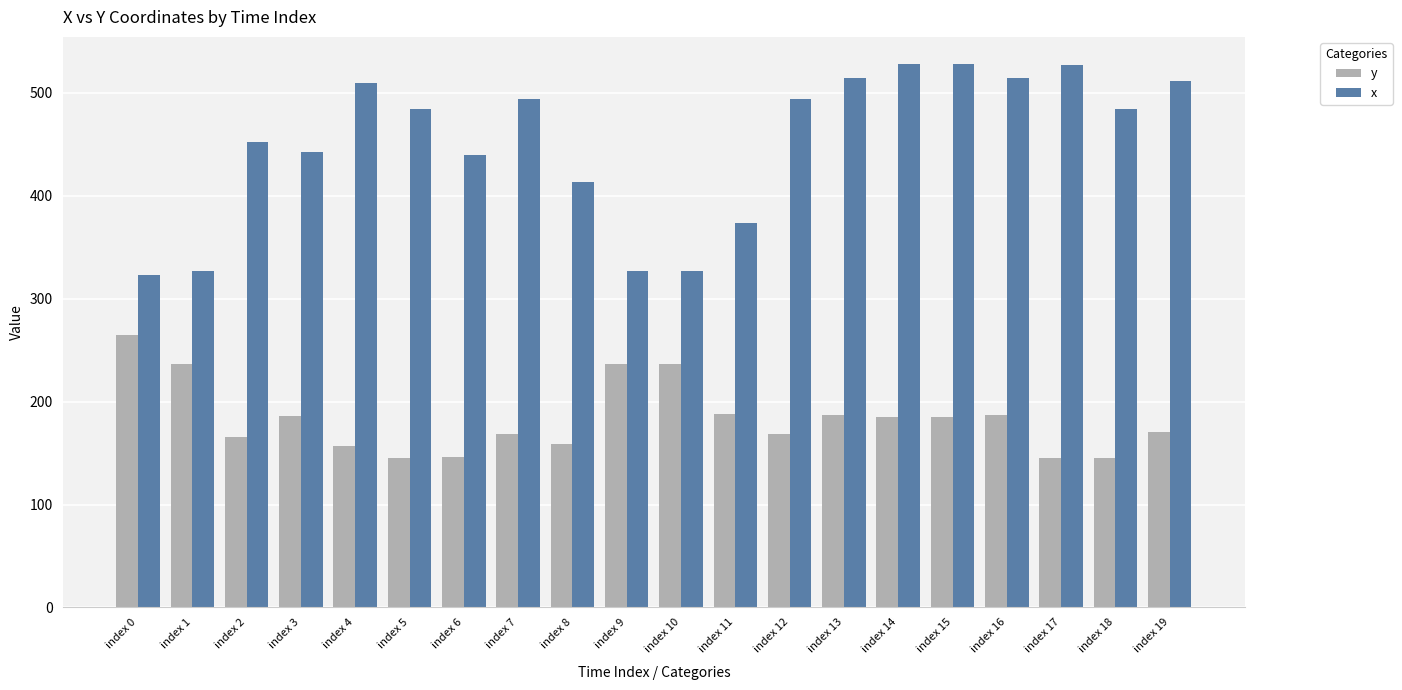

Count the number of data series in this chart.

2